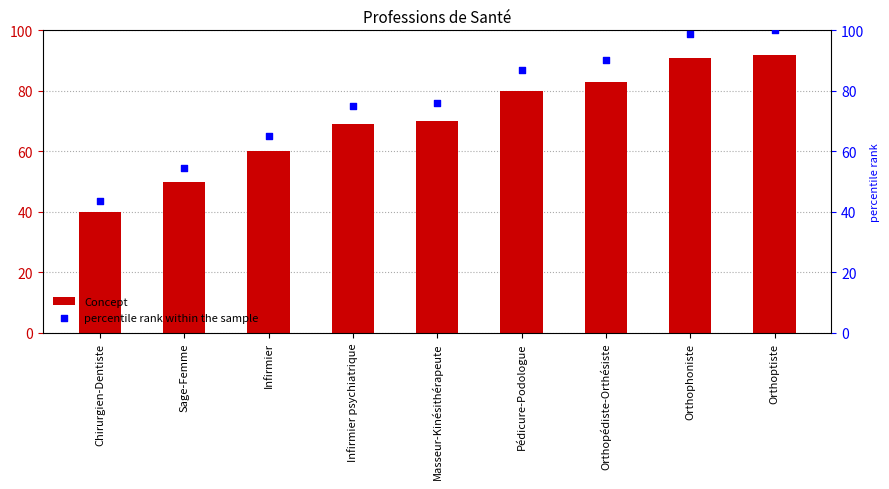

Which series has the widest spread of Y values?

percentile rank within the sample